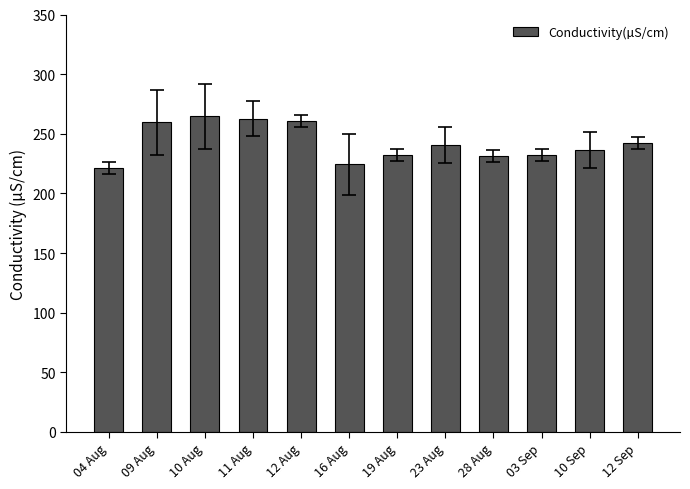

Is it true that the value at 10 Sep is 236.5?

True